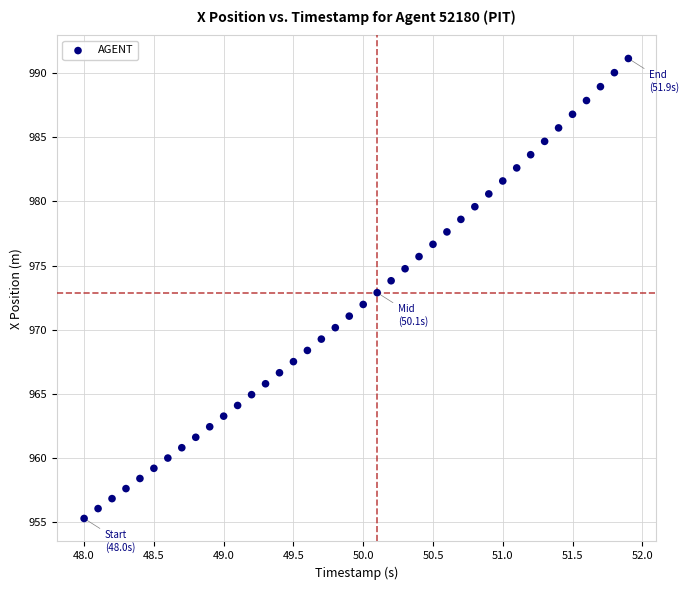

What is the range of X values (max minus min)?

3.9